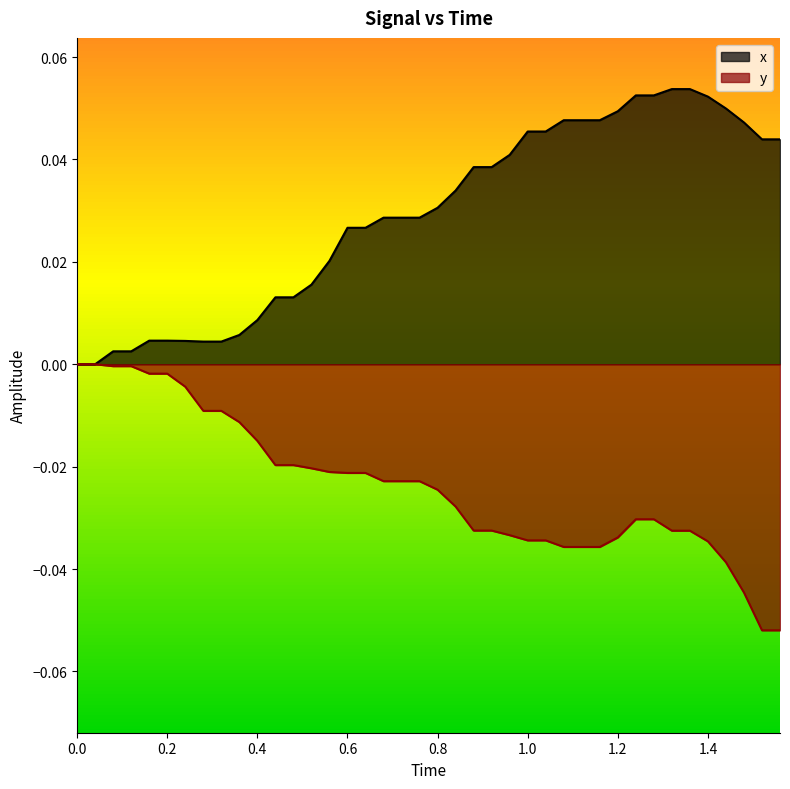

List the series in order of their peak value, lowest first.

y, x